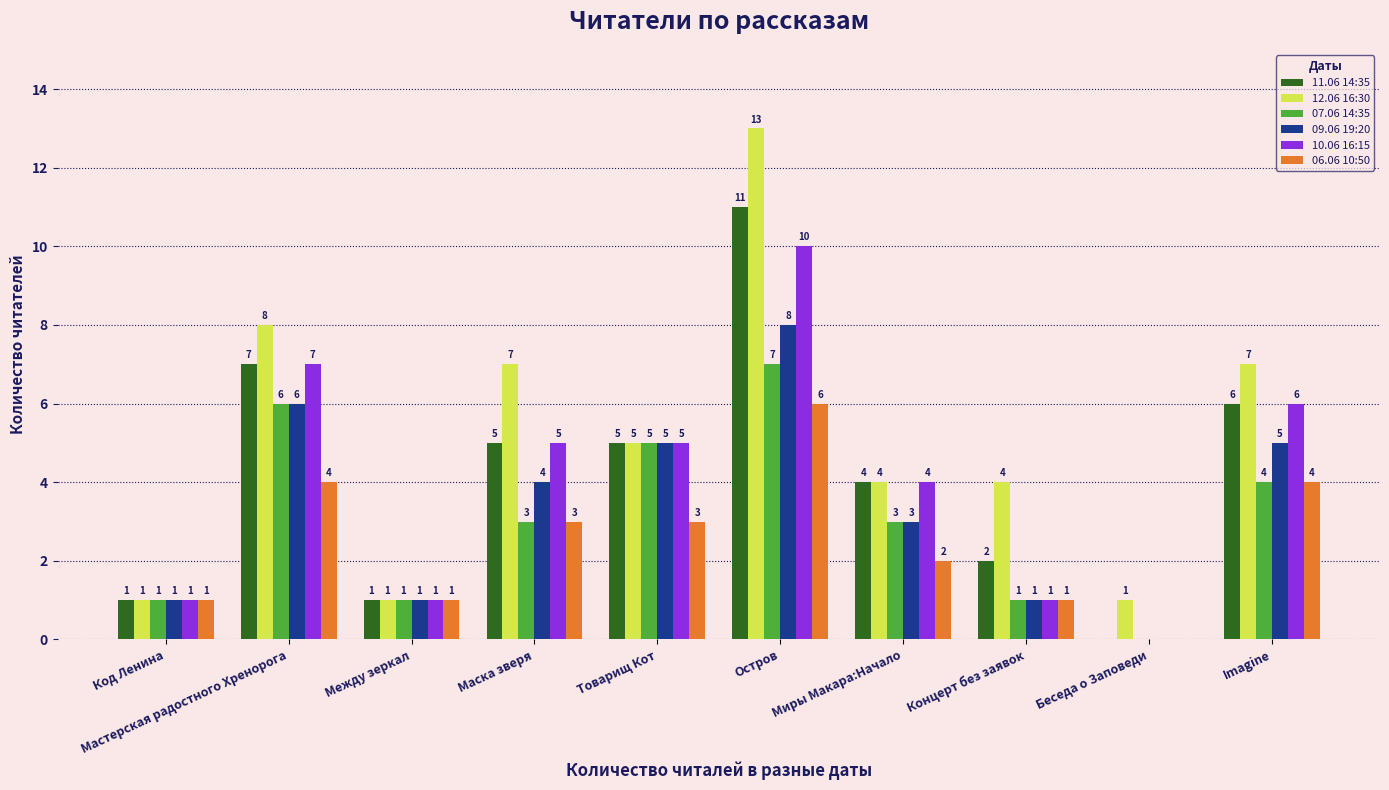

How many values in 10.06 16:15 are above zero?

9